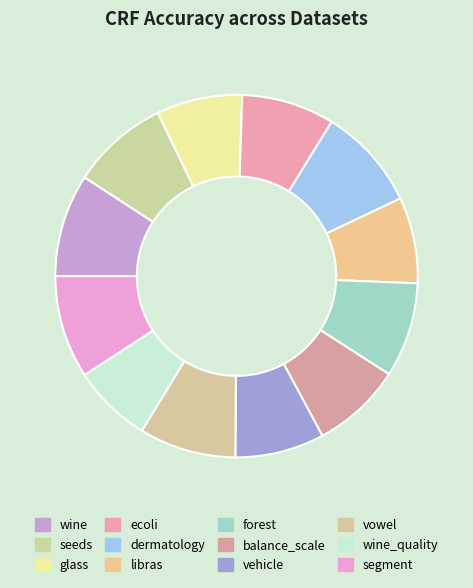

How many segments does this pie chart have?

12